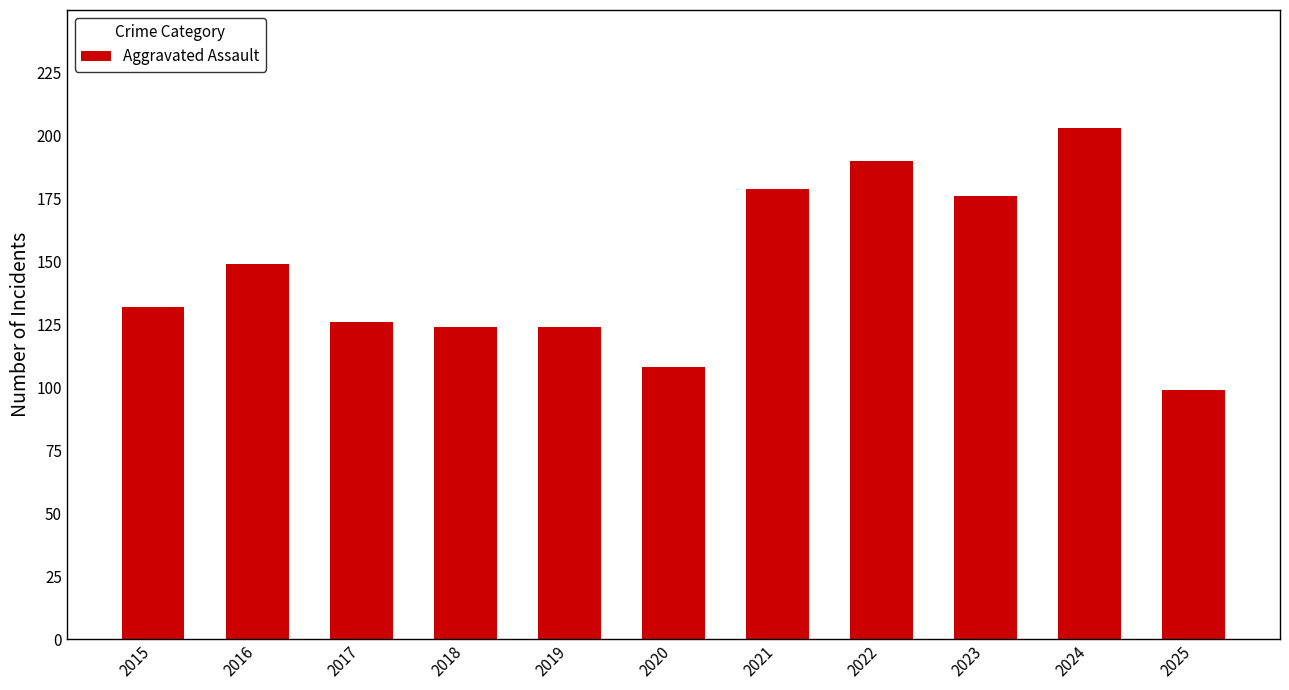

What is the sum of the values at 2020 and 2023?

284